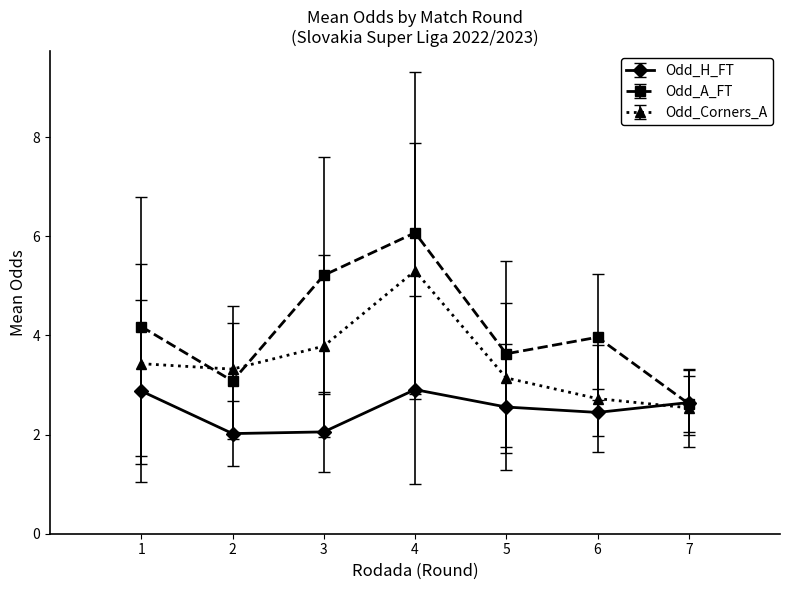

What is the value of the Odd_H_FT point at the 2nd from the left?

2.0